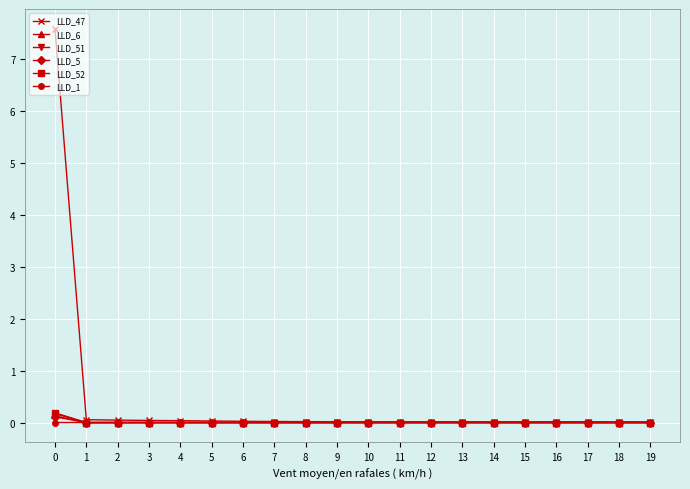

How many categories are shown in the chart?

20